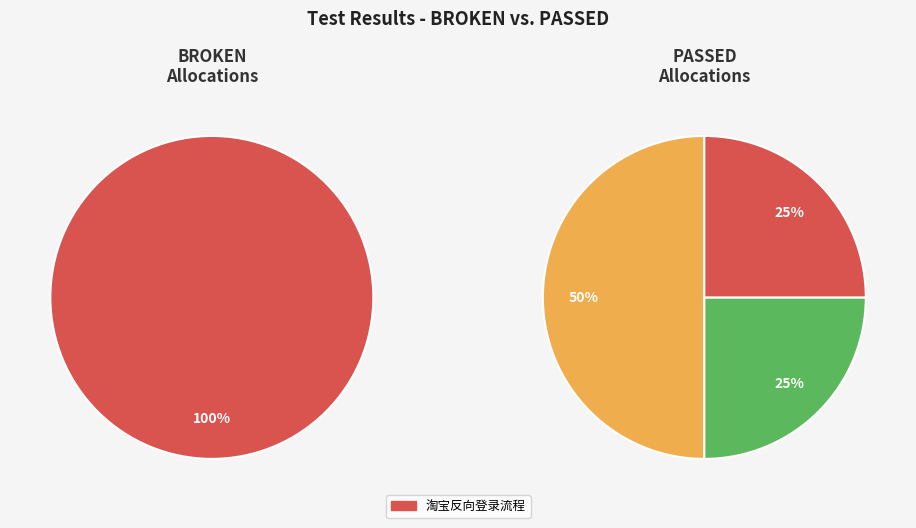

Is the sum of 淘宝购物车正向结算流程 and 淘宝反向登录流程 greater than half?

Yes